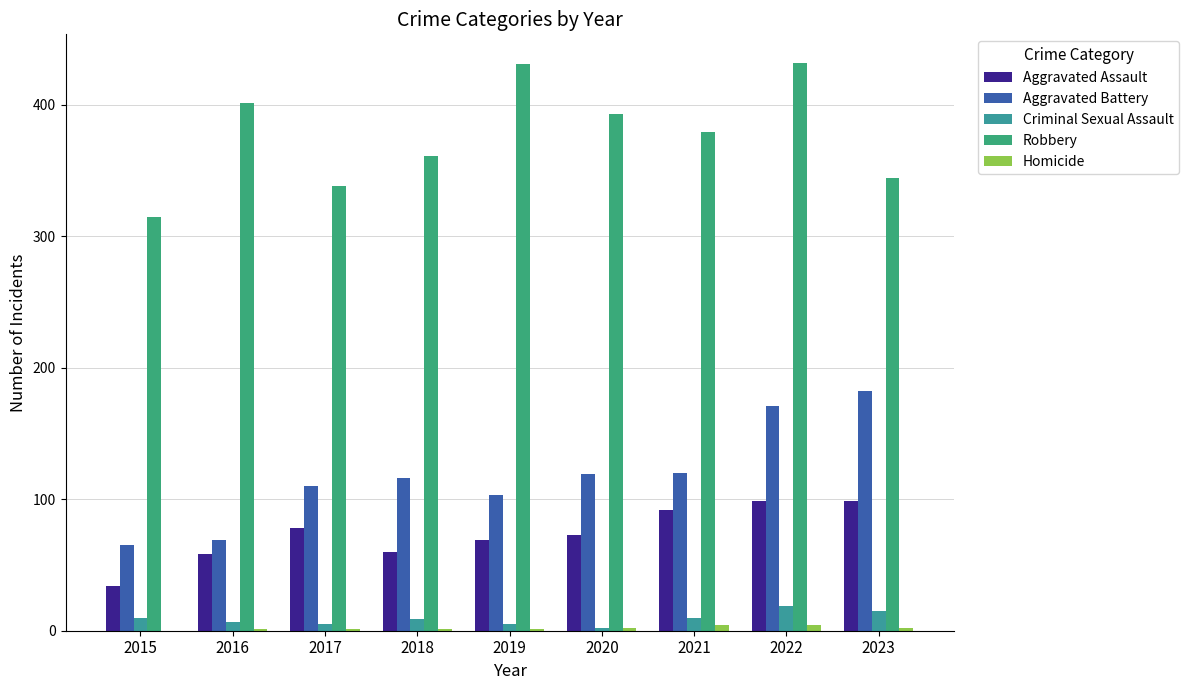

How many distinct data groups are displayed?

5